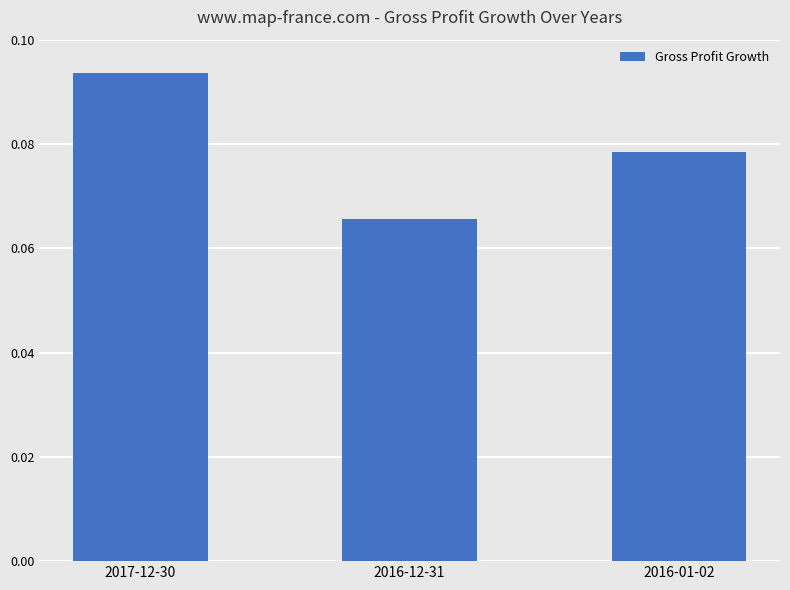

List the labels in order of value, smallest first.

2016-12-31, 2016-01-02, 2017-12-30